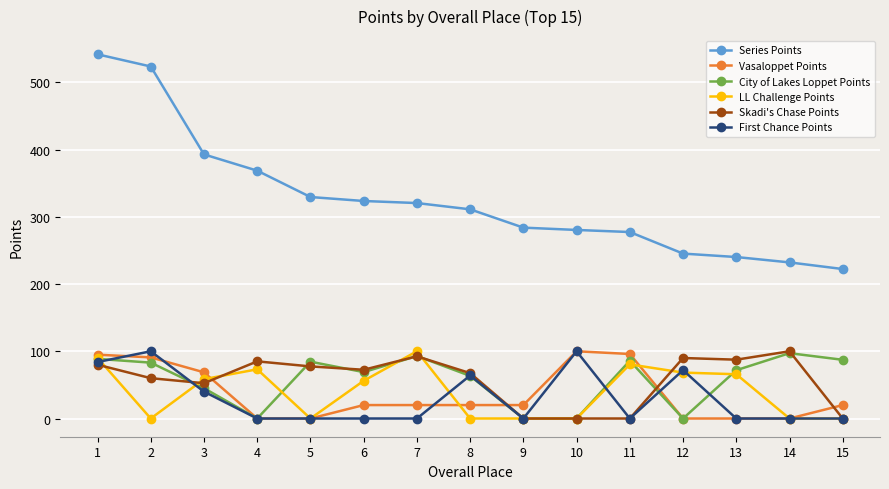

What is the total value across all series at 6?

541.1